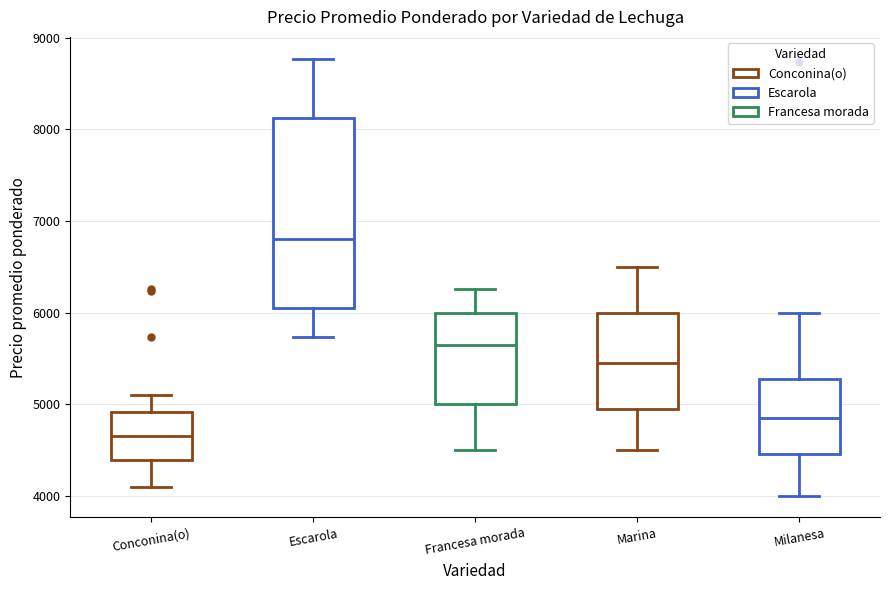

Where is the upper edge of the box for Marina on the y-axis? The values are not printed on the chart, so give them approximately, as read against the axis.

6000